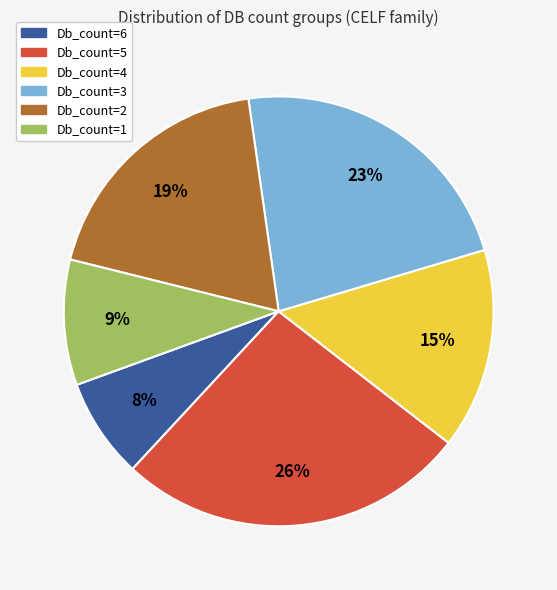

The Db_count=4 slice represents 25% of the pie. True or false?

False